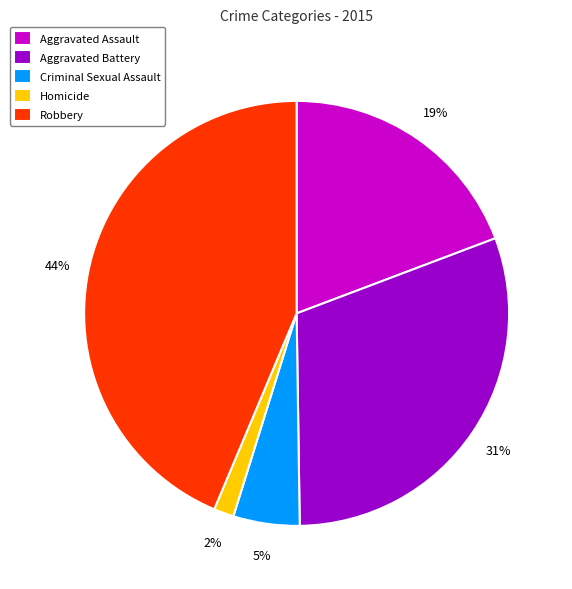

Approximately how many times larger is the value at Aggravated Assault compared to Robbery?

0.4